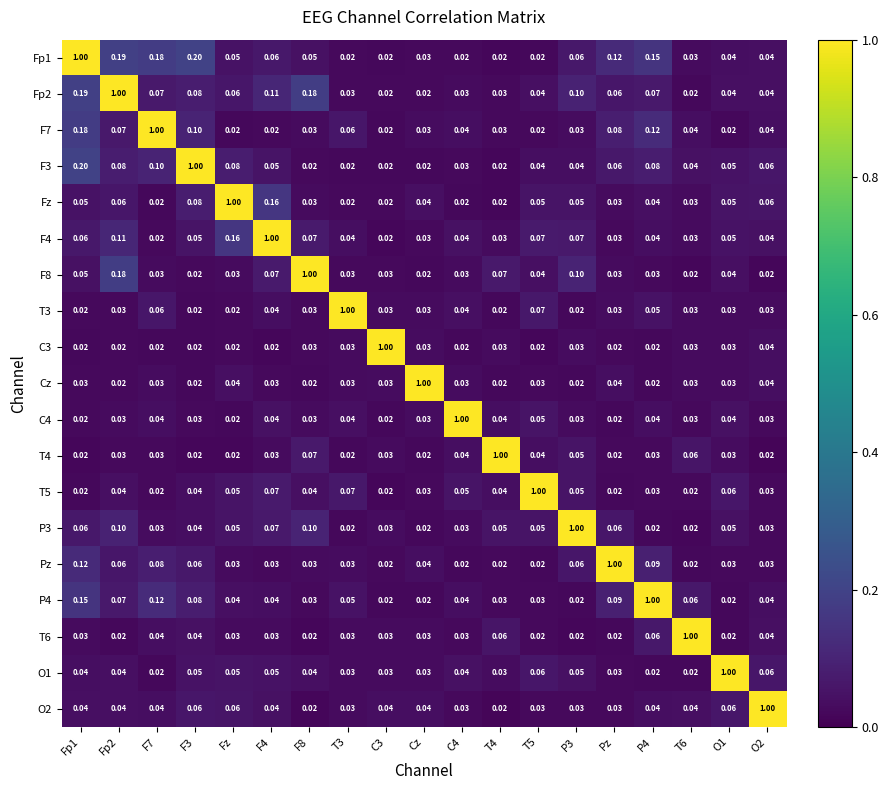

Which category has the highest value in the Cz series?

Cz